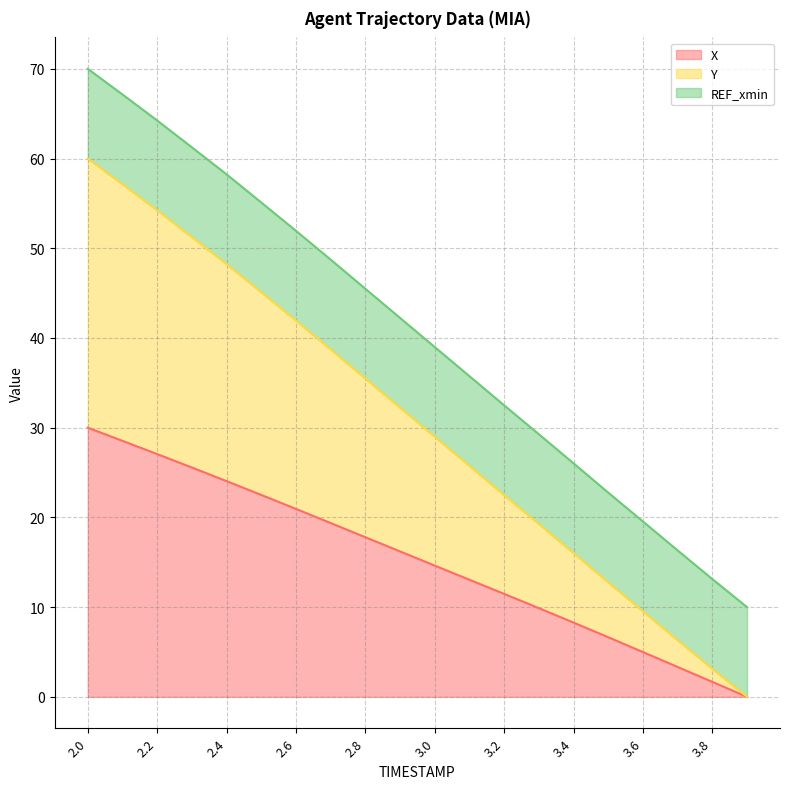

Which series has the largest total across all categories?

Y